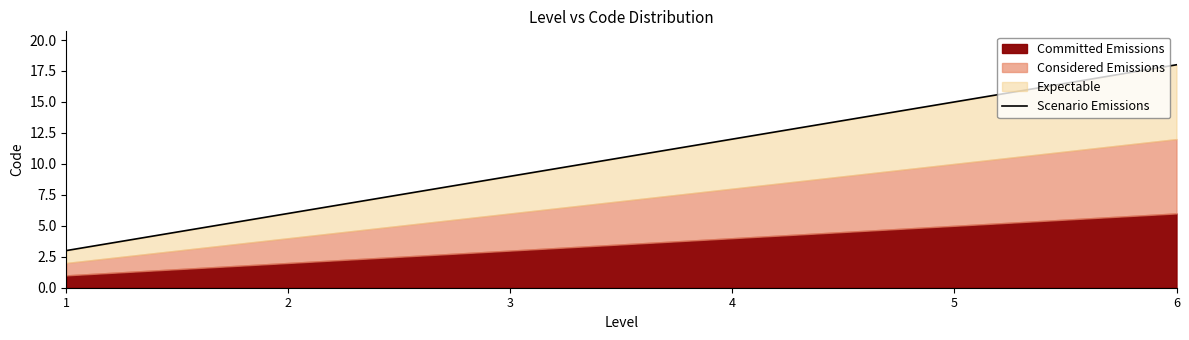

Reading right to left, list all the values displayed in this chart.

18	15	12	9	6	3